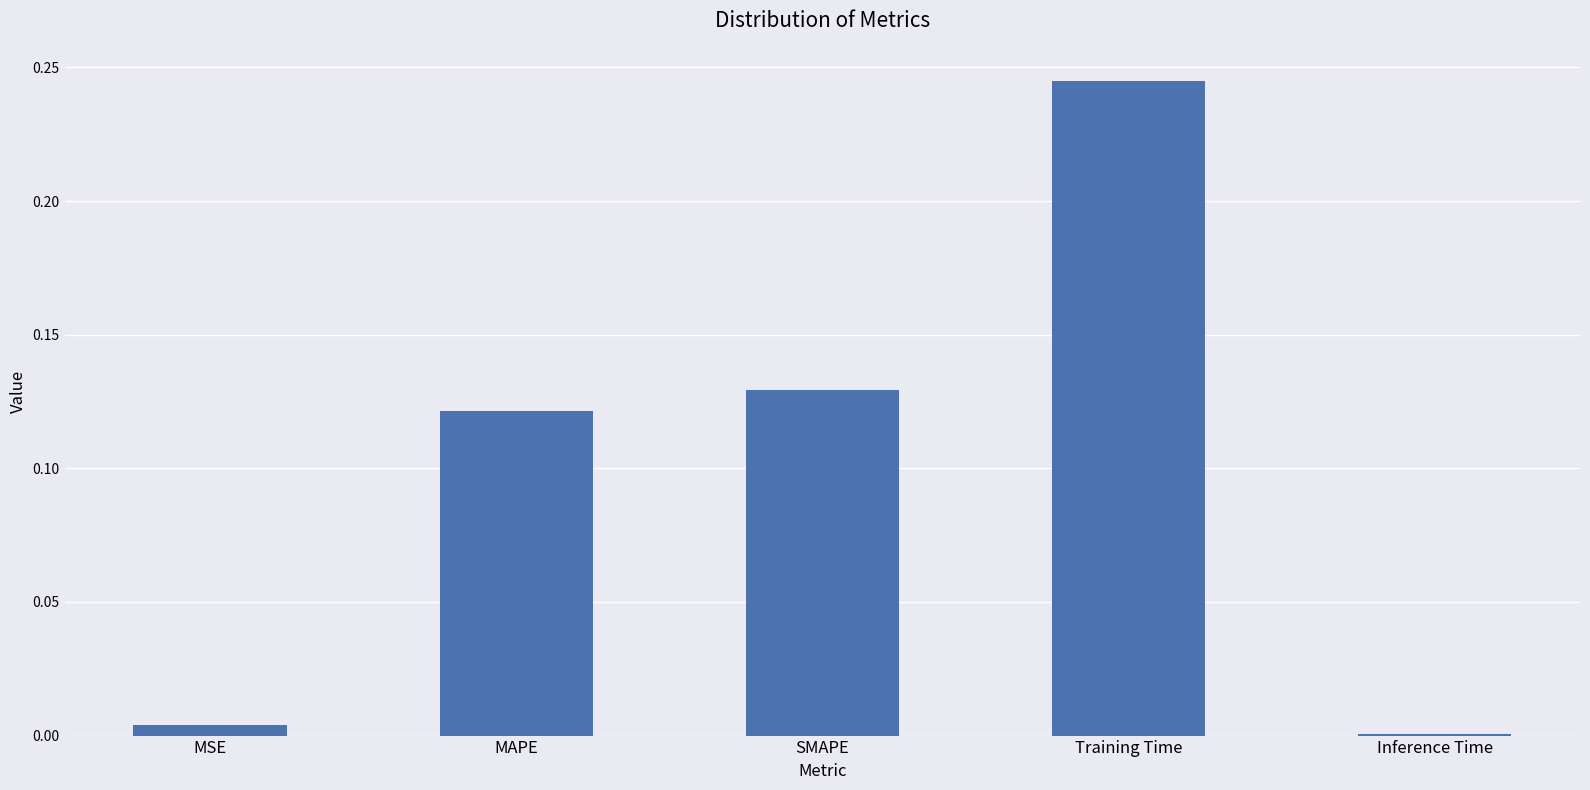

What is the sum of all values?

0.5